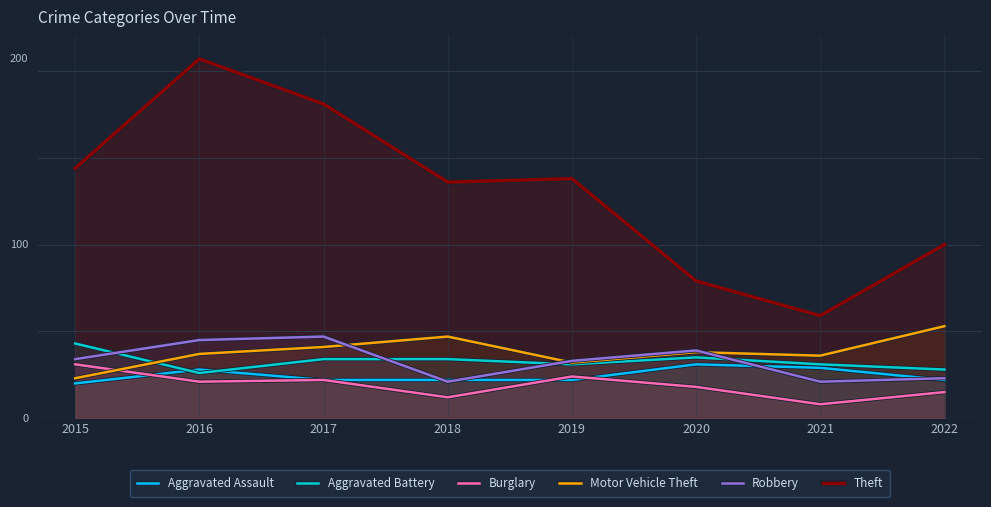

True or false: Aggravated Battery and Theft intersect in this chart.

False